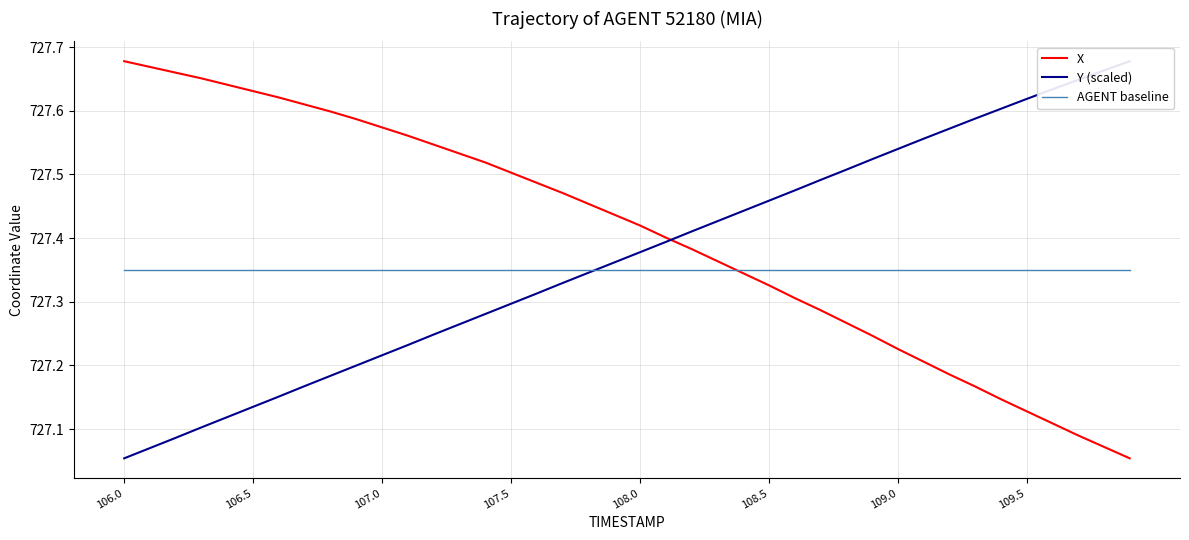

Which series has the largest total across all categories?

X